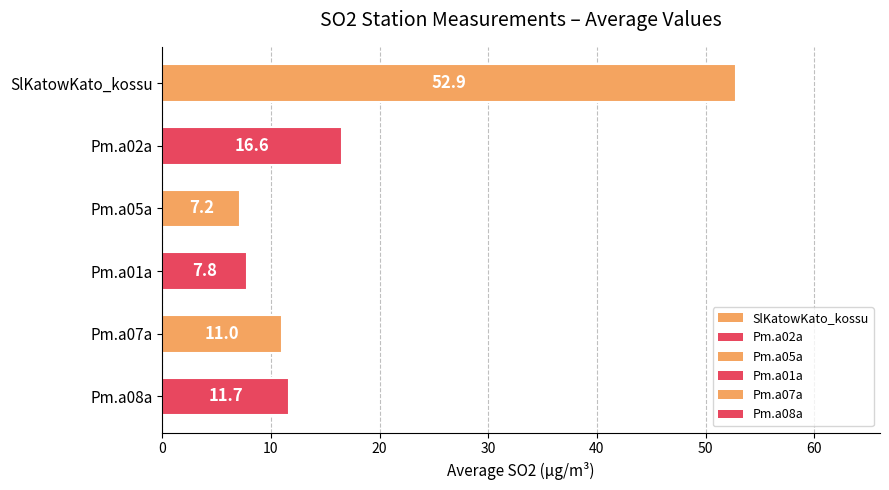

Approximately how many times larger is the value at Pm.a08a compared to Pm.a02a?

0.7